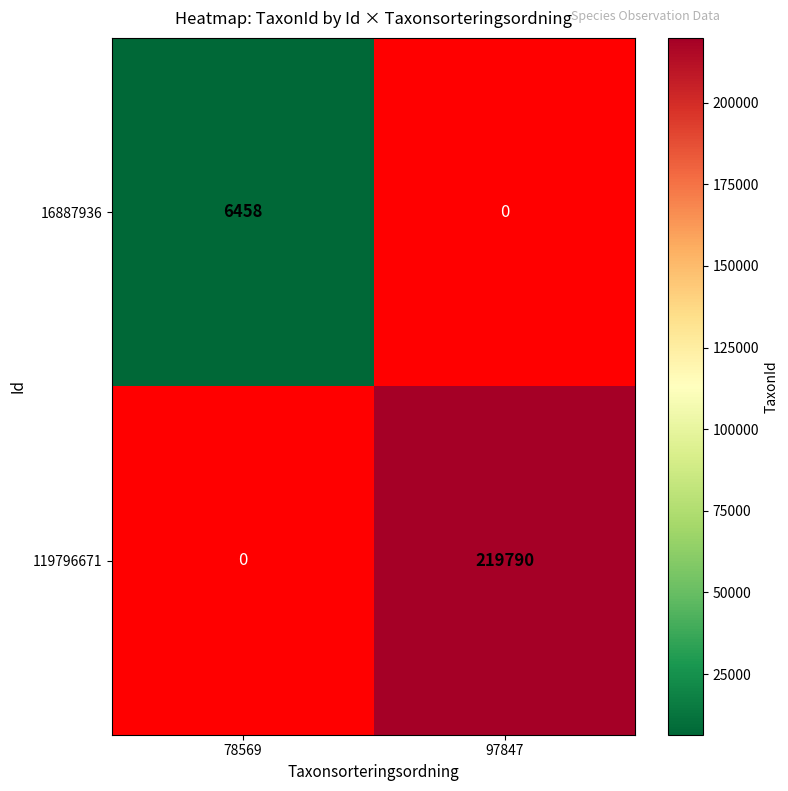

At which category does the chart reach its peak across all series?

97847